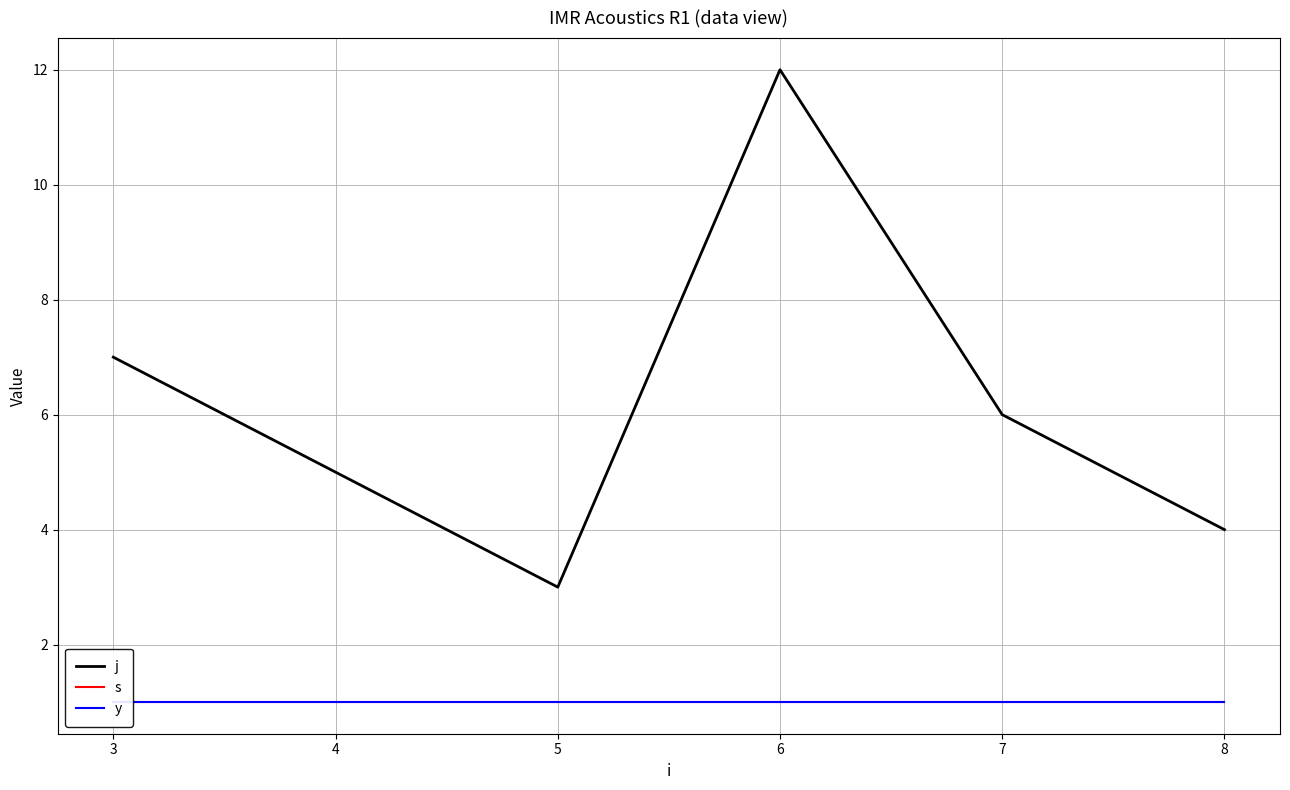

Is it true that j equals 17 at 6?

False